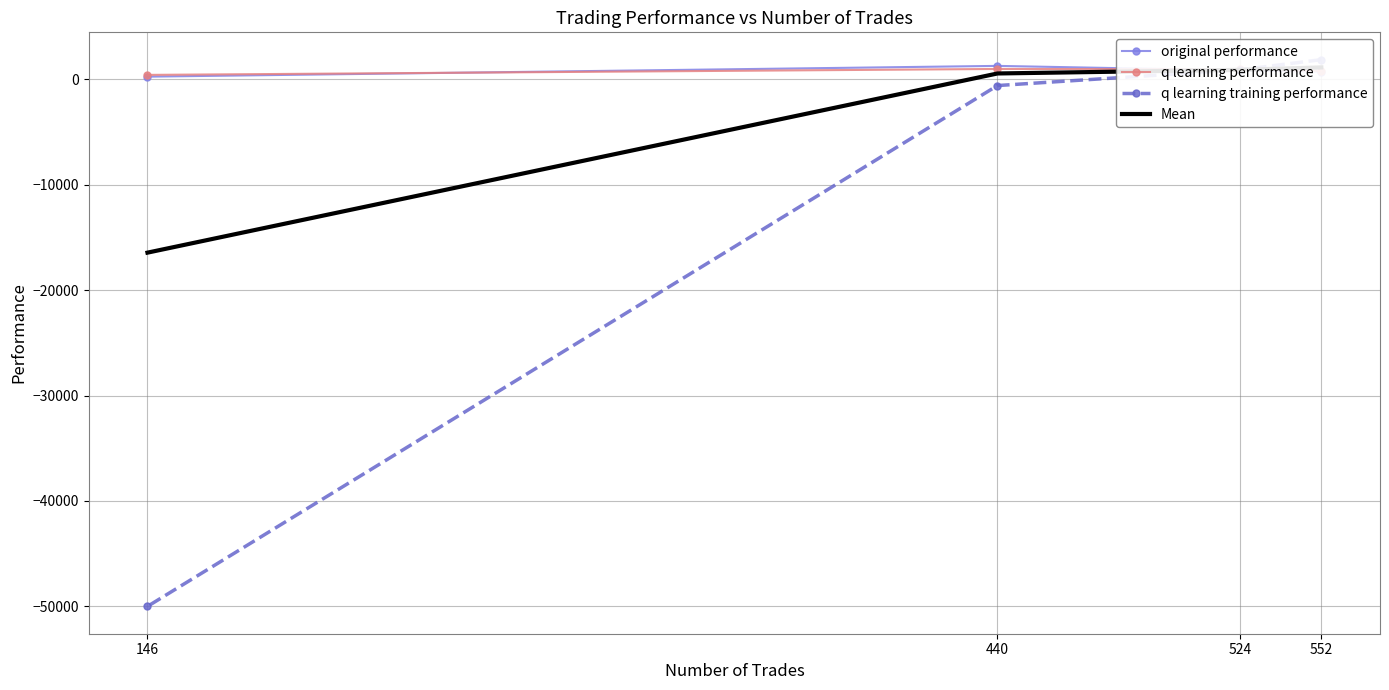

At which category is the sum across all series the highest?

552